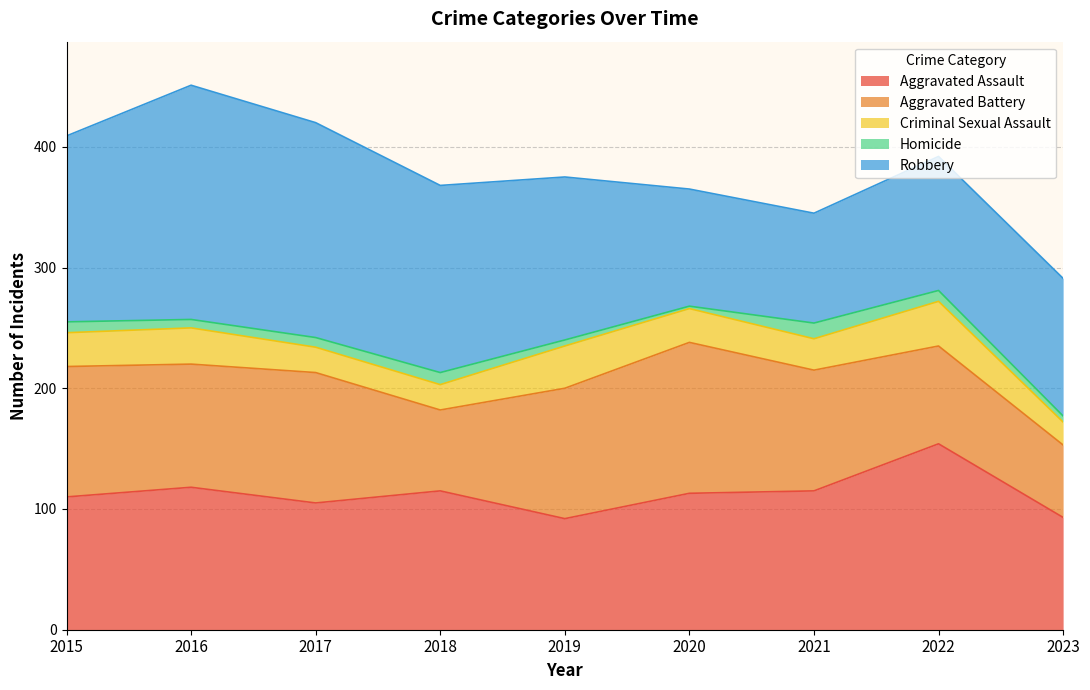

Reading left to right, what are all the values shown in this chart?

Aggravated Assault: 110	118	105	115	92	113	115	154	93
Aggravated Battery: 108	102	108	67	108	125	100	81	60
Criminal Sexual Assault: 28	30	21	21	35	28	26	37	19
Homicide: 9	7	8	10	5	2	13	9	5
Robbery: 154	194	178	155	135	97	91	111	114